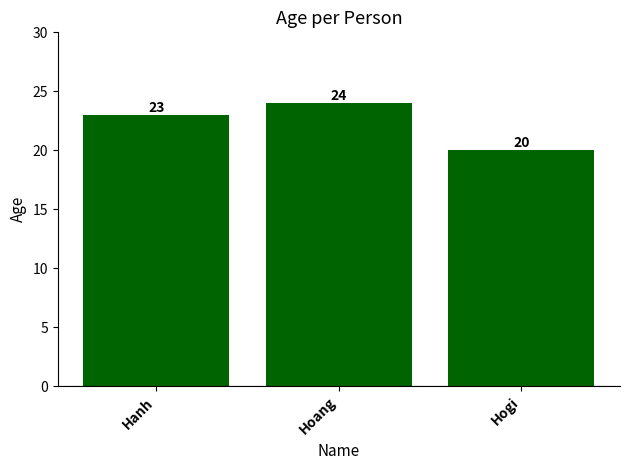

What is the difference between the values at Hanh and Hogi?

3